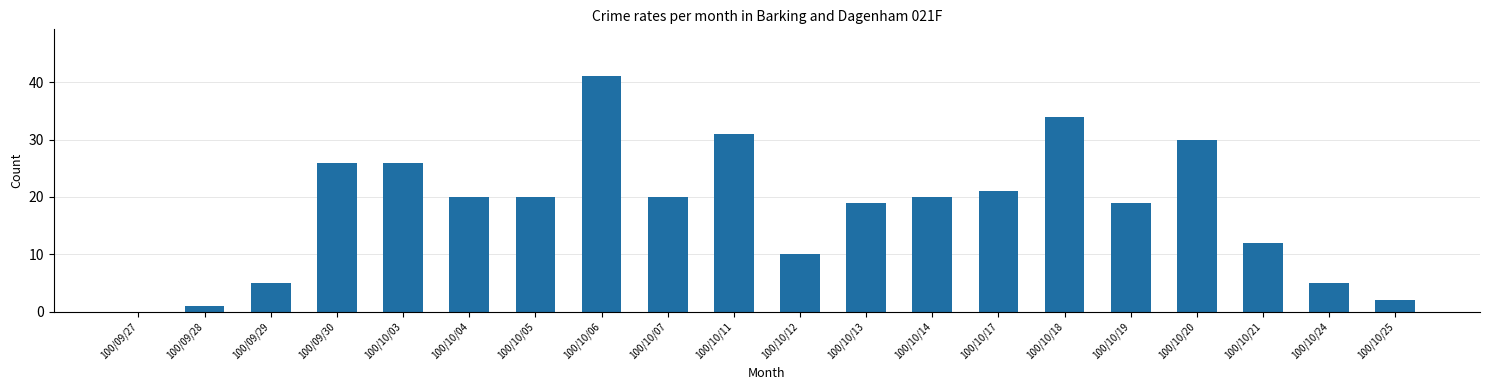

How many categories are shown in the chart?

20